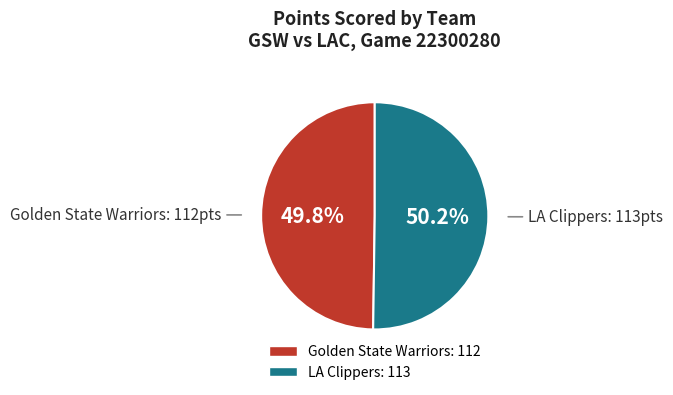

Approximately how many times larger is the value at LA Clippers compared to Golden State Warriors?

1.0